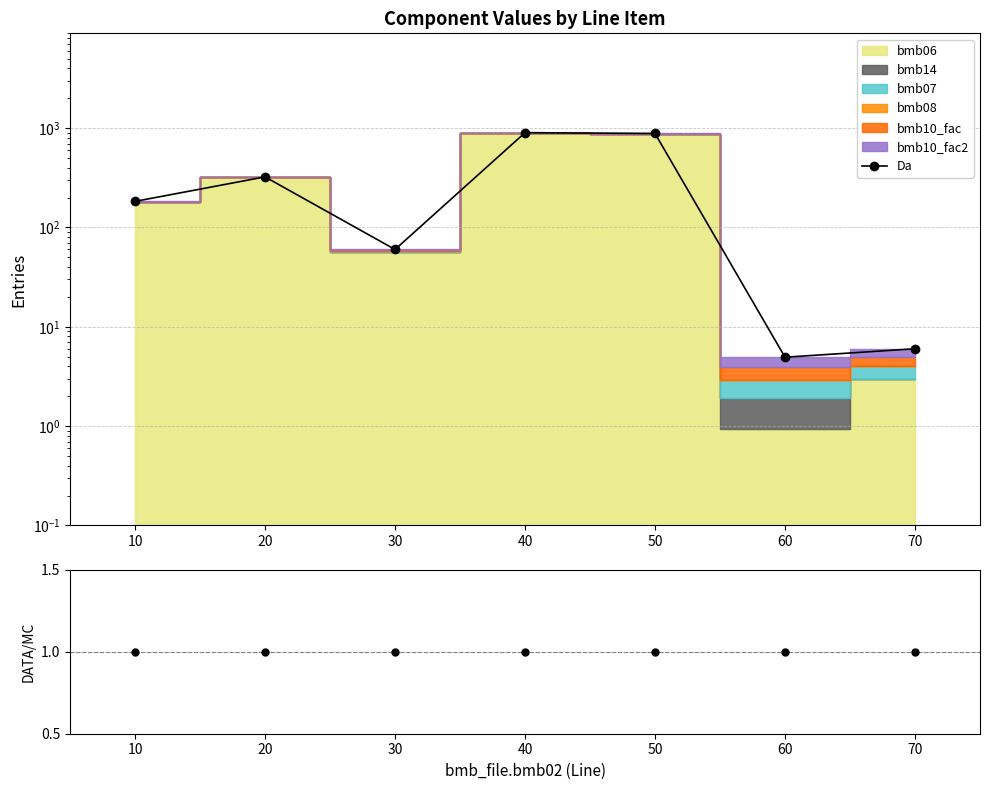

What is the spread (max minus min) of values at 40?

899.0